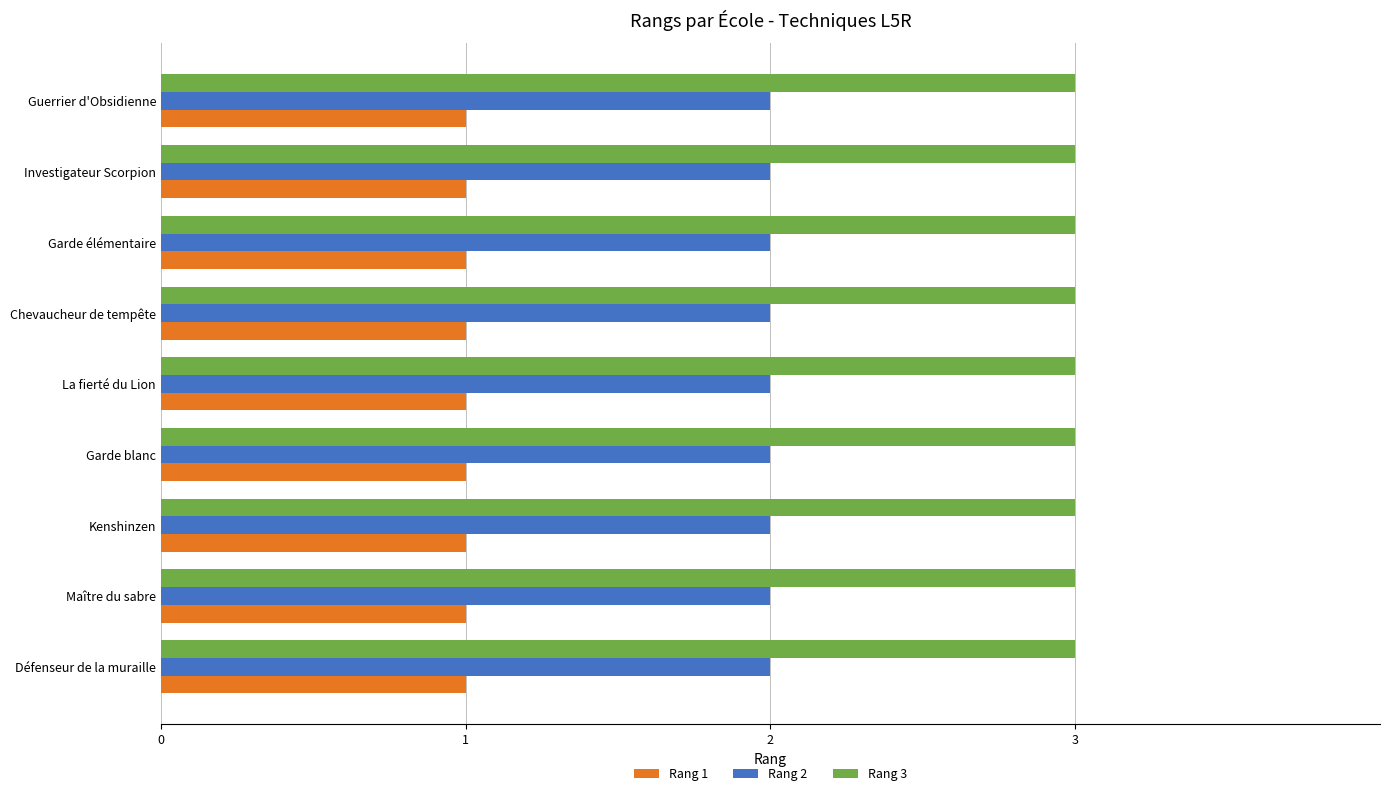

What is the greatest value displayed?

3